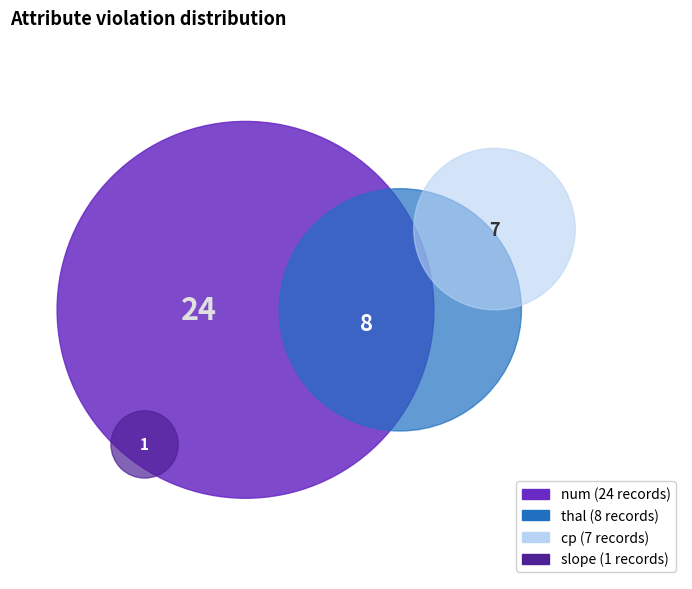

What is the ratio of the value at slope to the value at thal?

0.1